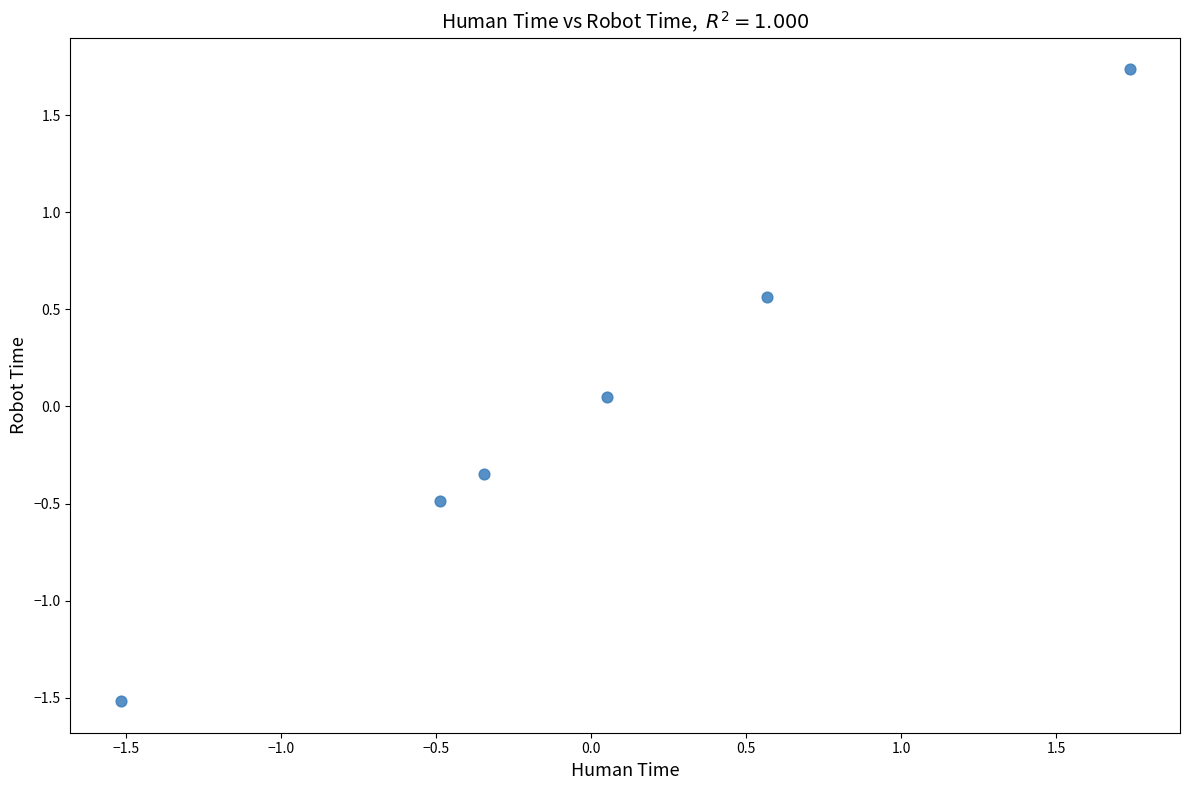

What is the range of X values (max minus min)?

3.3